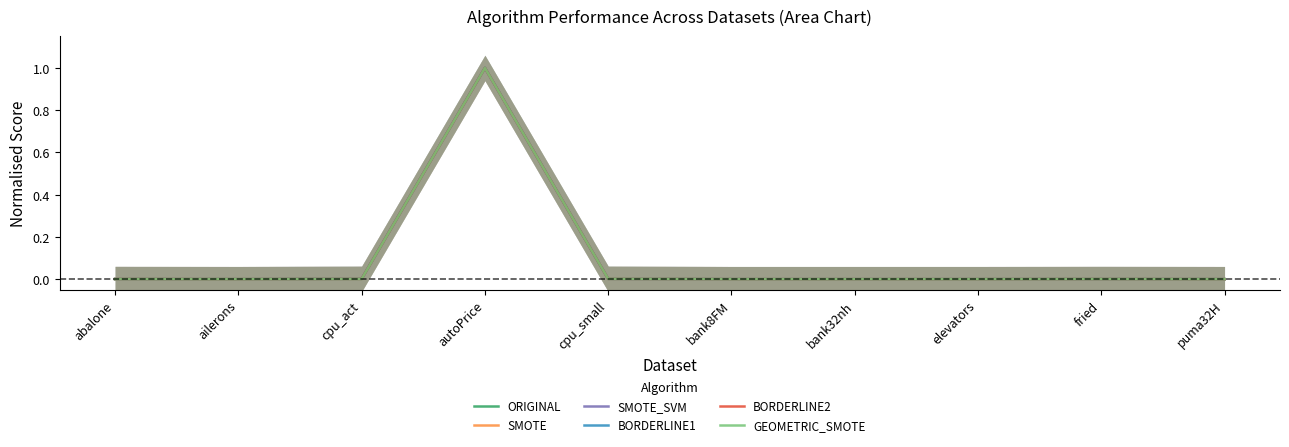

At which category does ORIGINAL reach its first local peak?

autoPrice